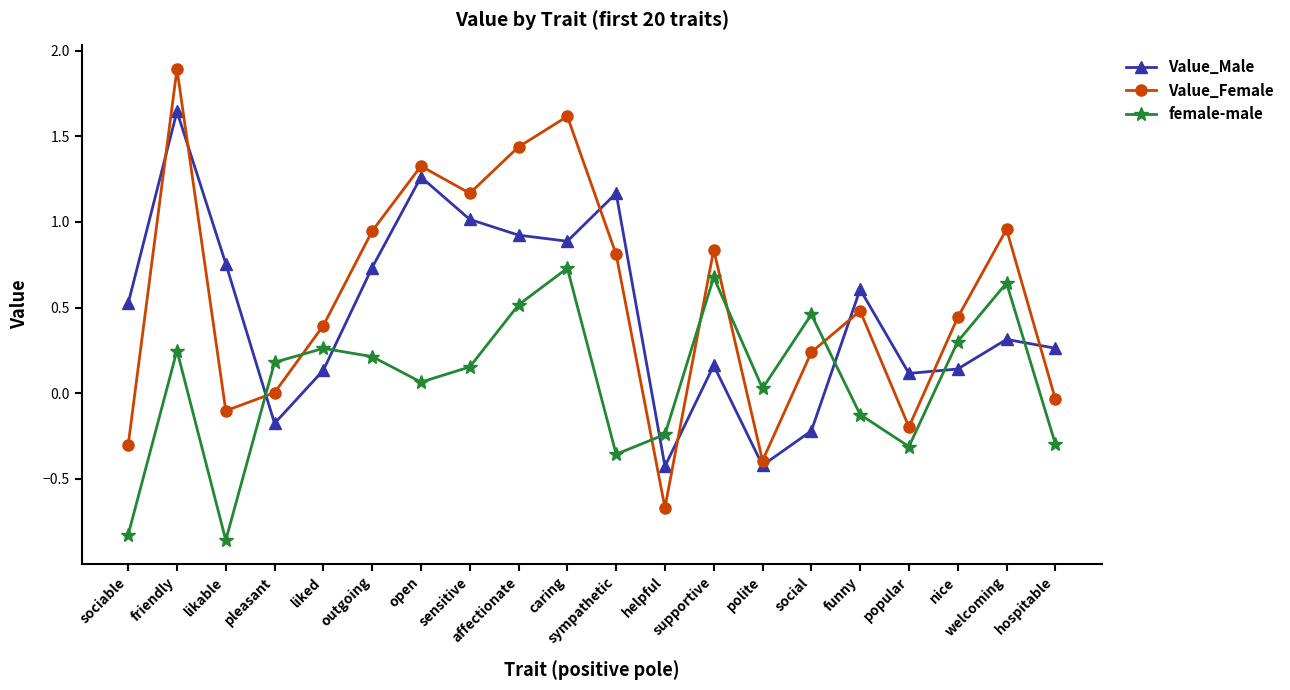

Where is the first local minimum for Value_Female?

likable